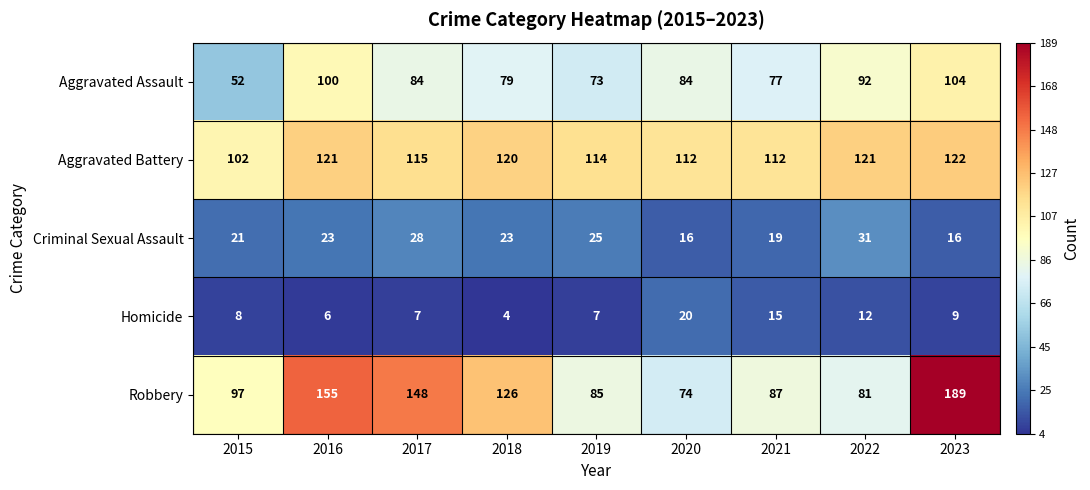

At how many categories does at least one series exceed 154?

2